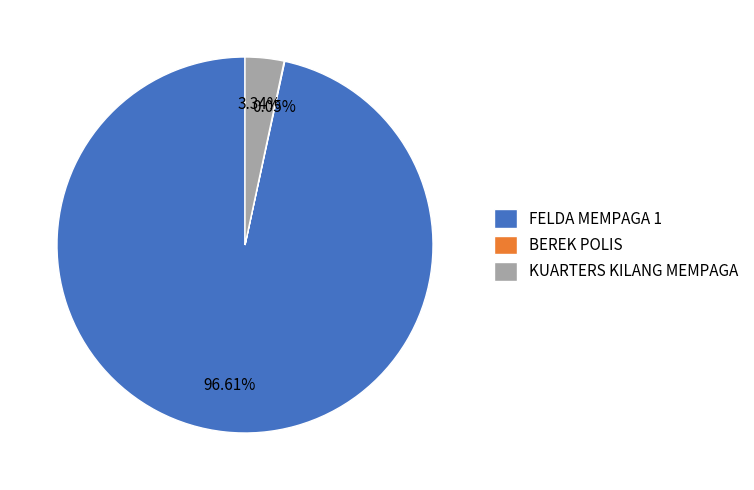

Is it true that KUARTERS KILANG MEMPAGA is 11% of the pie?

False